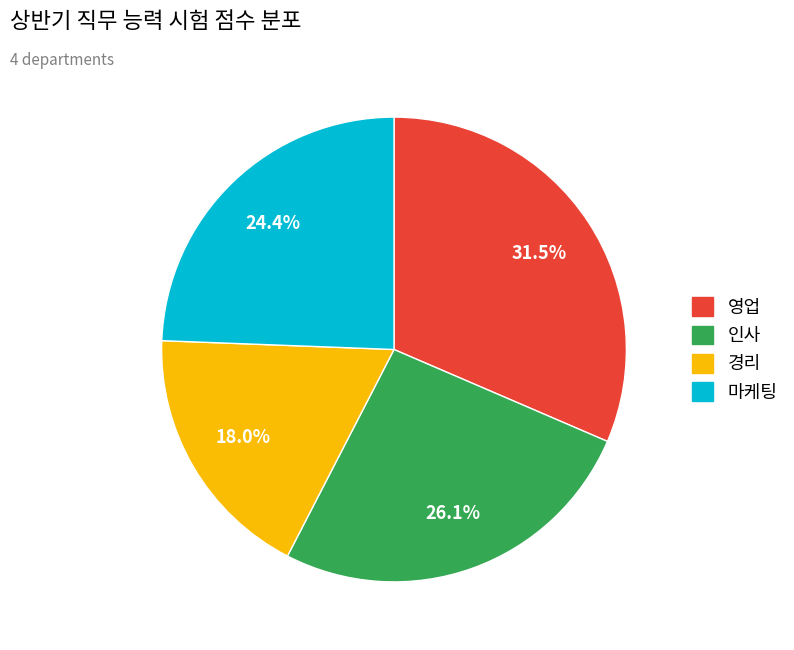

Is there a majority slice in this chart?

No